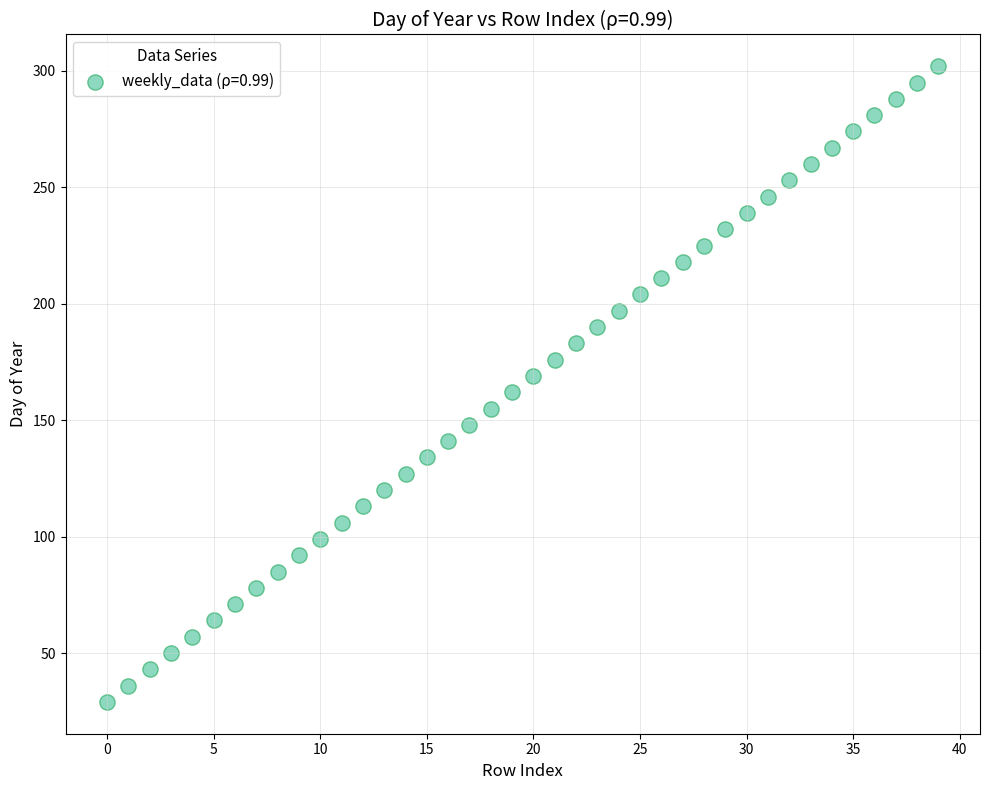

What is the range of Y values (max minus min)?

273